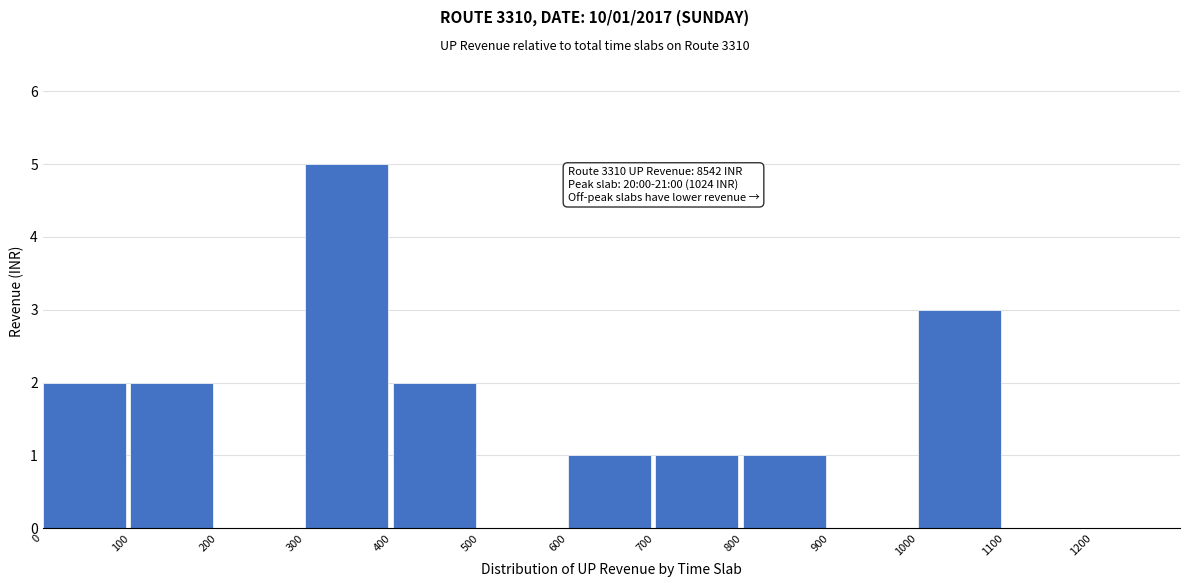

Over which range of the x-axis is the bar tallest?

300 to 400